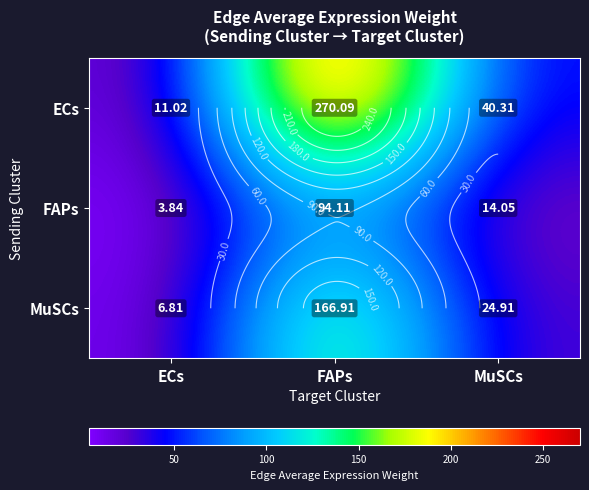

At which label does FAPs first exceed 14?

FAPs